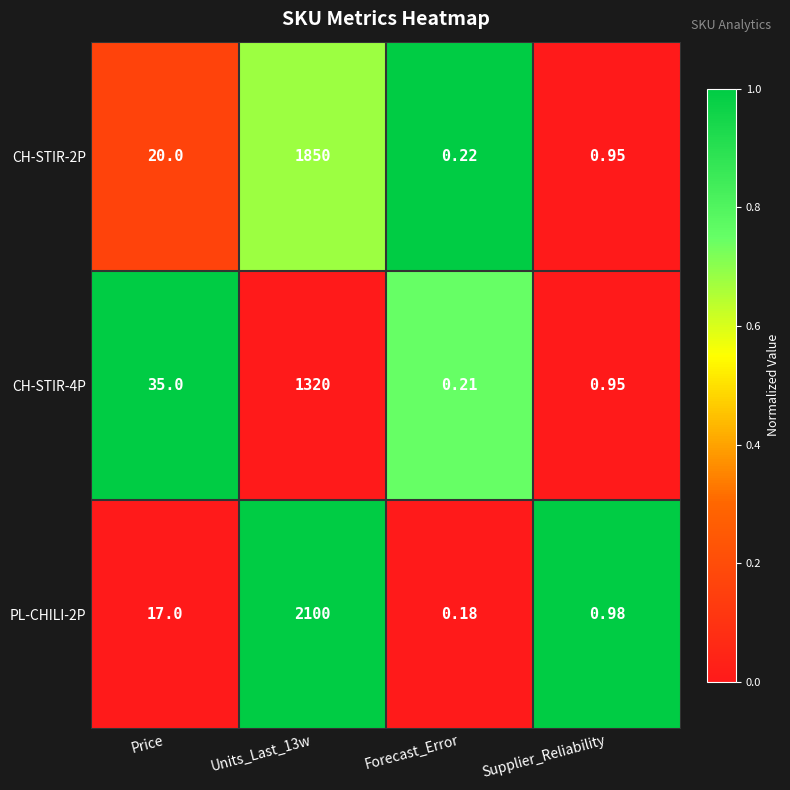

How many series are shown in this chart?

3